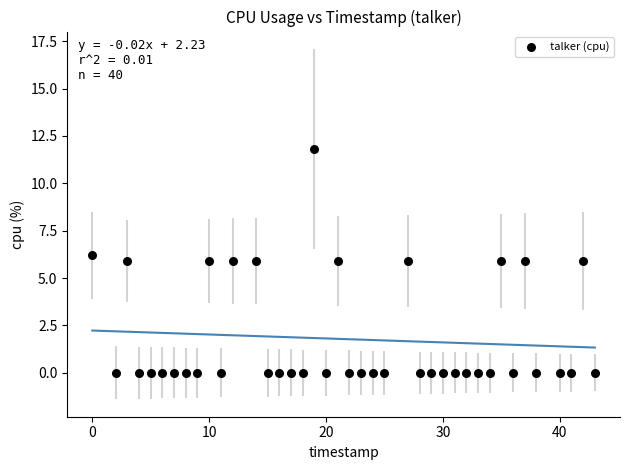

What is the range of X values (max minus min)?

43.0